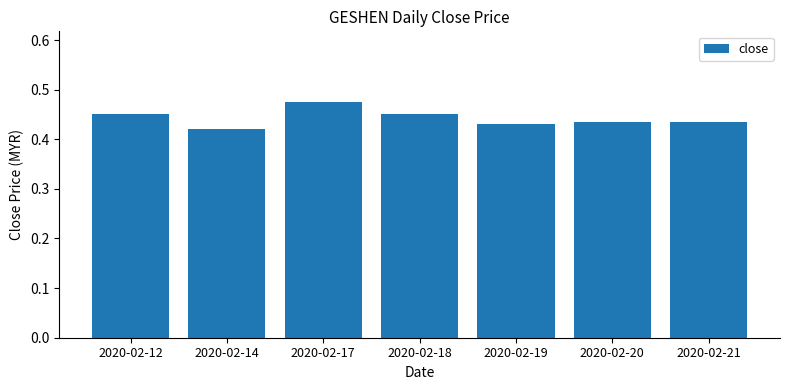

Which label corresponds to the largest value in the chart?

2020-02-17